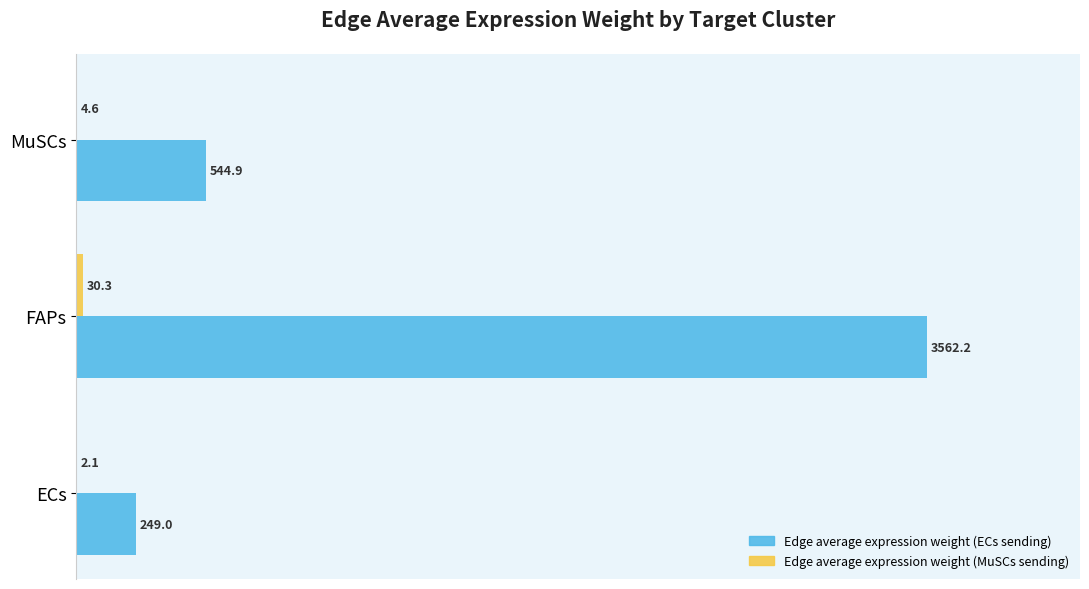

What is the greatest value displayed?

3562.2